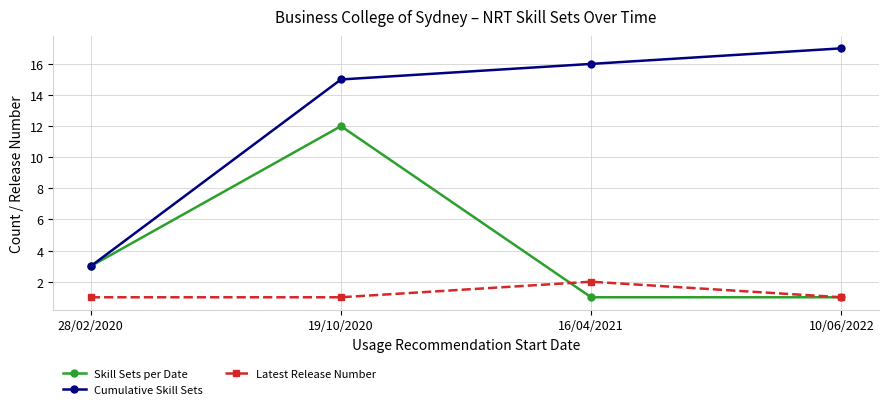

Reading right to left, extract all data points from this chart.

Skill Sets per Date: 10/06/2022=1	16/04/2021=1	19/10/2020=12	28/02/2020=3
Cumulative Skill Sets: 10/06/2022=17	16/04/2021=16	19/10/2020=15	28/02/2020=3
Latest Release Number: 10/06/2022=1	16/04/2021=2	19/10/2020=1	28/02/2020=1